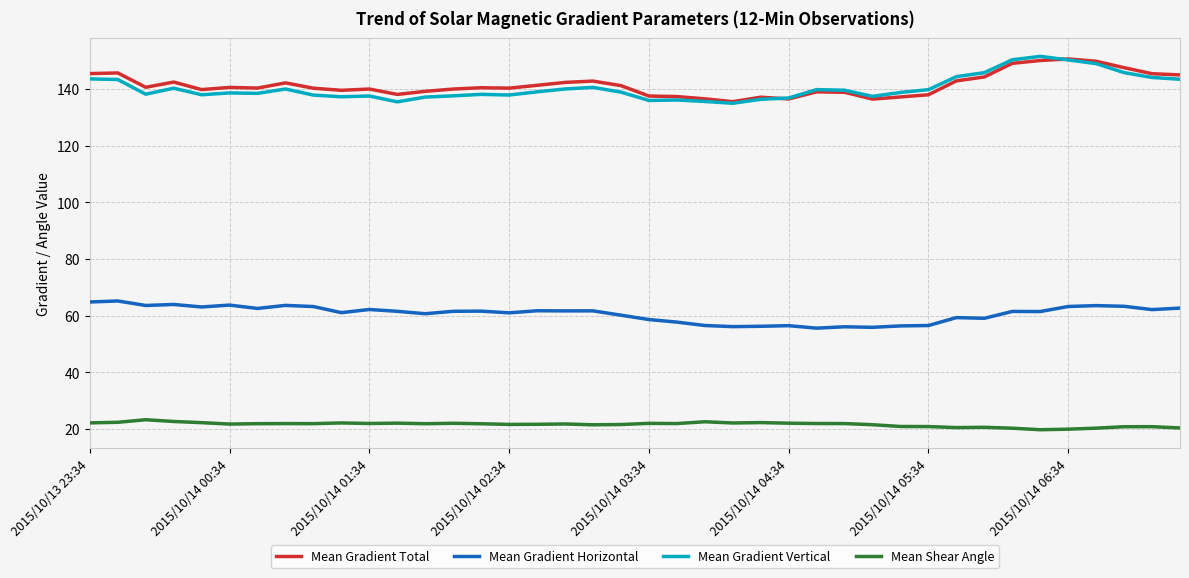

Which series has the largest range (max minus min)?

Mean Gradient Vertical